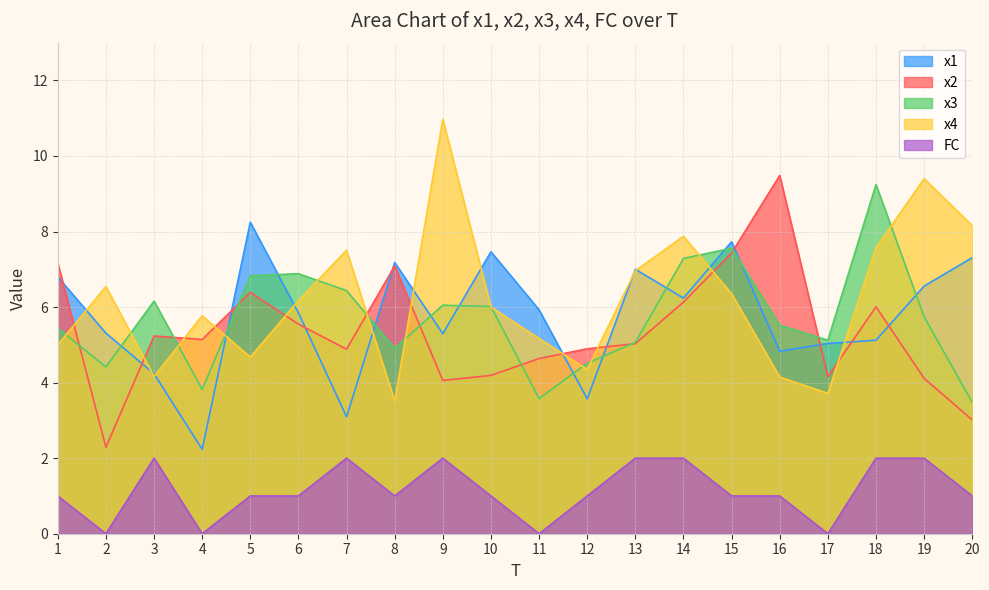

At which label does x3 reach its minimum?

20